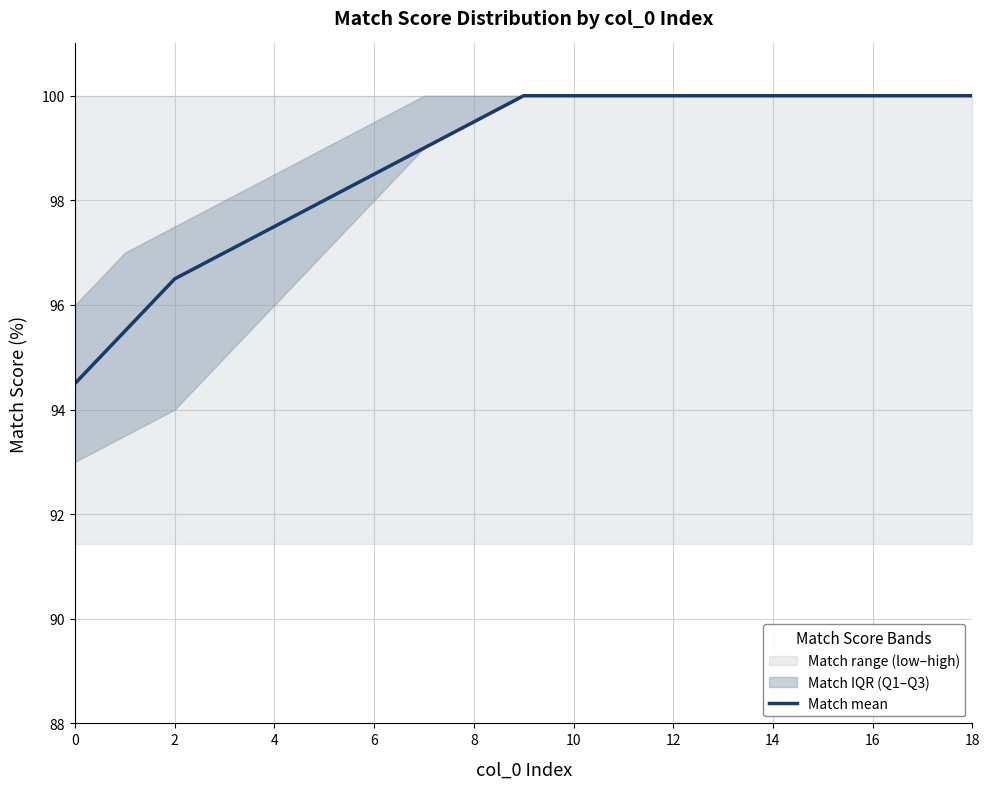

Which has a higher value, 11 or 13?

11